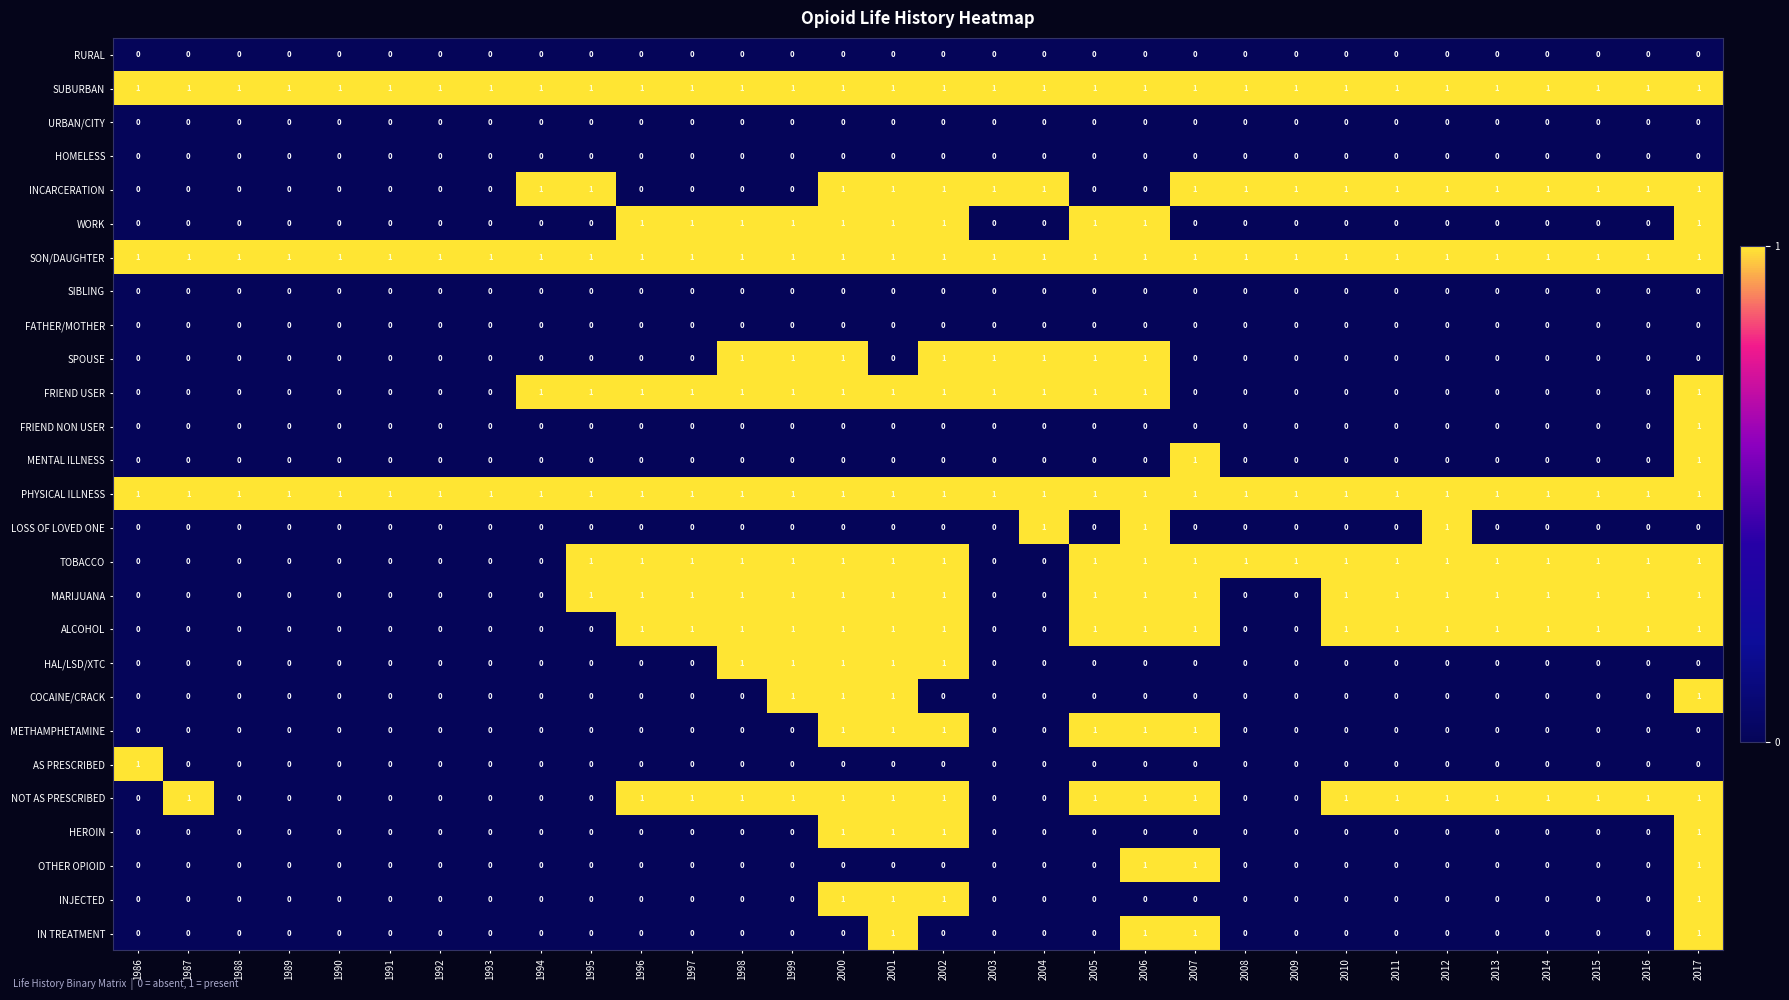

What is the total value across all series at 2008?

5